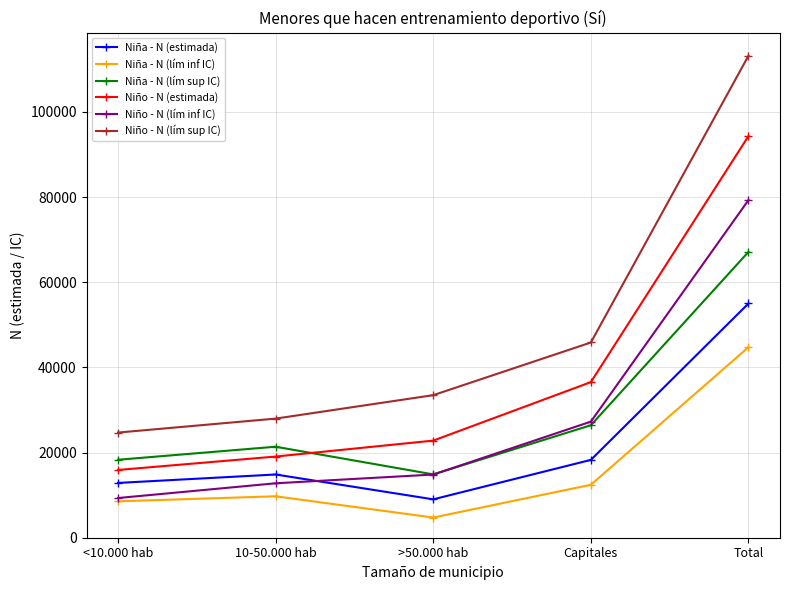

Is the value of Niño - N (lím sup IC) at Total greater than the value of Niña - N (lím inf IC) at Capitales?

Yes